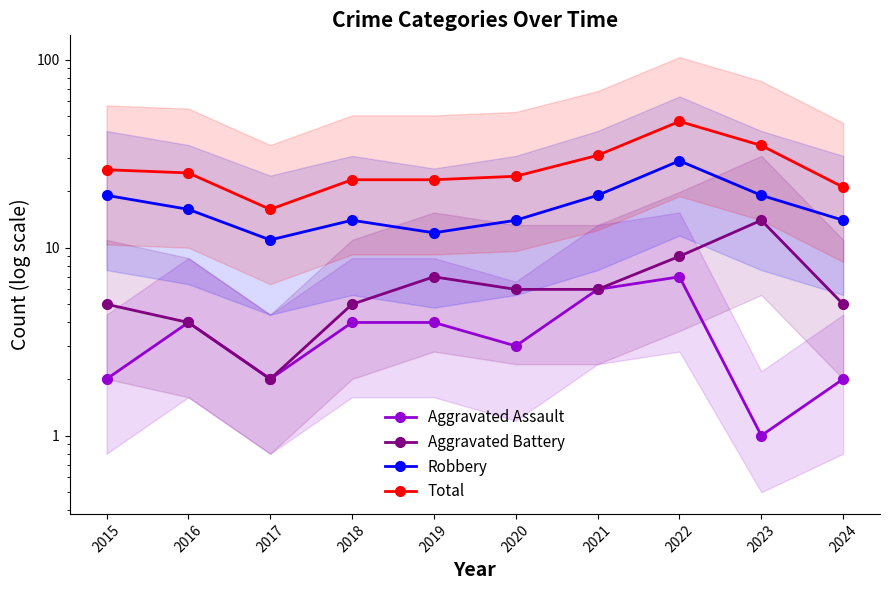

At how many categories does at least one series exceed 4?

10